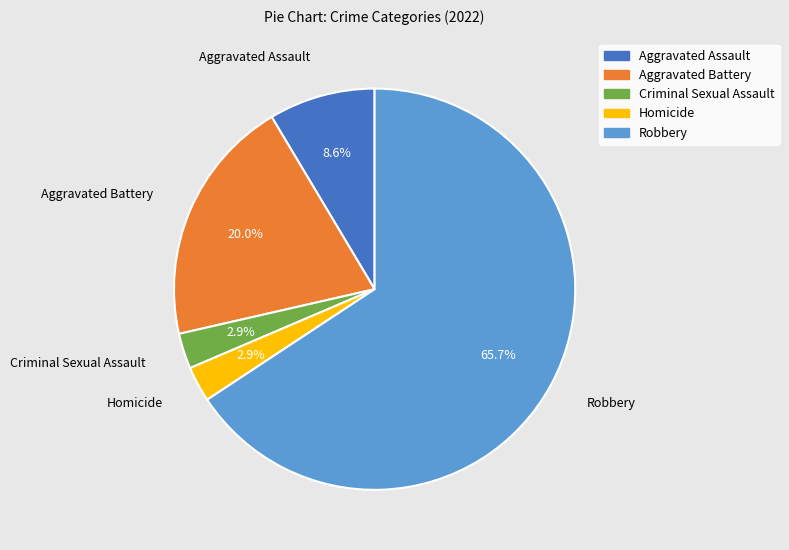

The Homicide slice represents 3% of the pie. True or false?

True